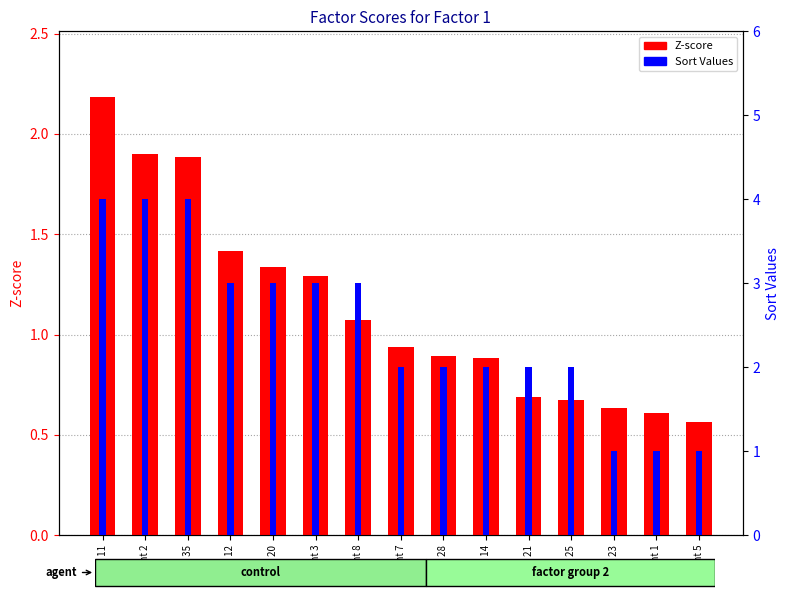

What is the difference between the second highest and minimum values in the Sort Values series?

3.0